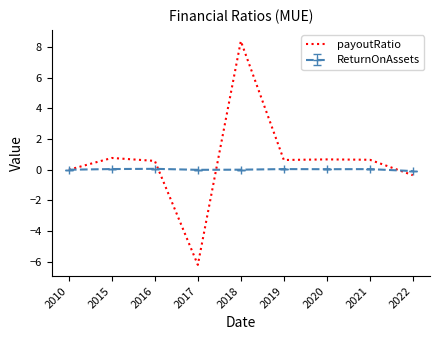

Rank the series at 2018 from lowest to highest value.

ReturnOnAssets, payoutRatio